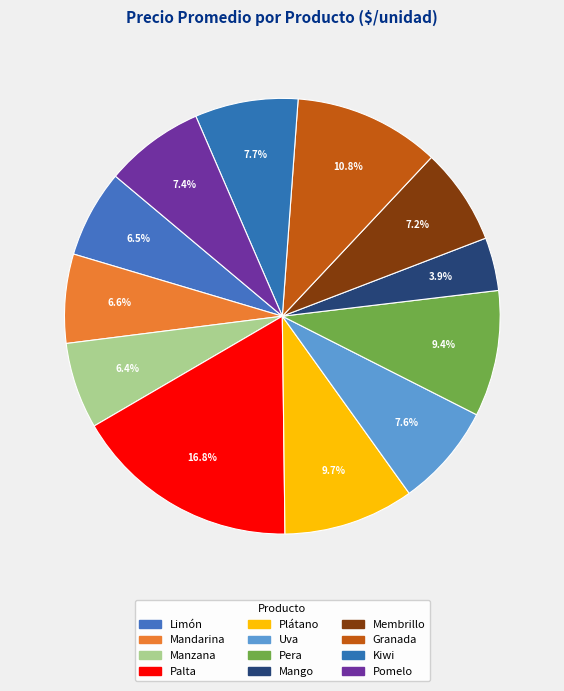

Count the number of slices in the pie.

12